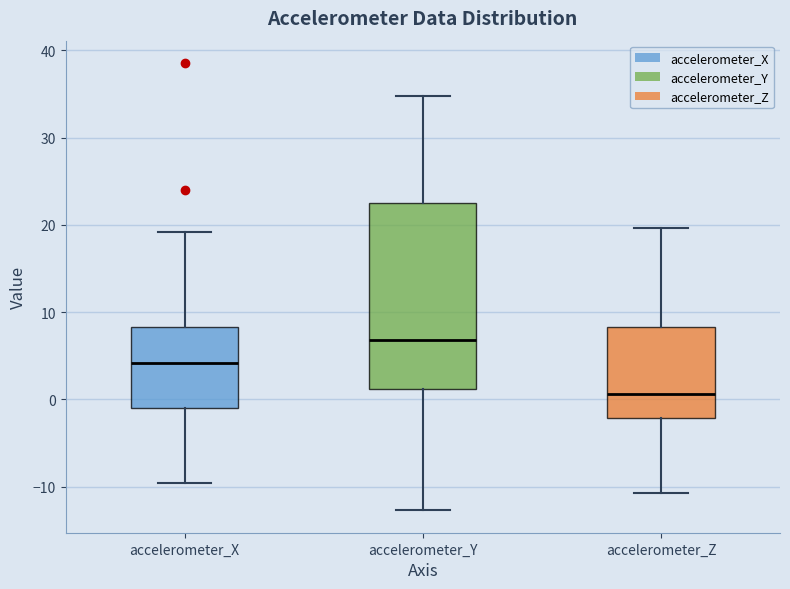

Comparing the boxes themselves (not the whiskers), which one is the tallest?

accelerometer_Y